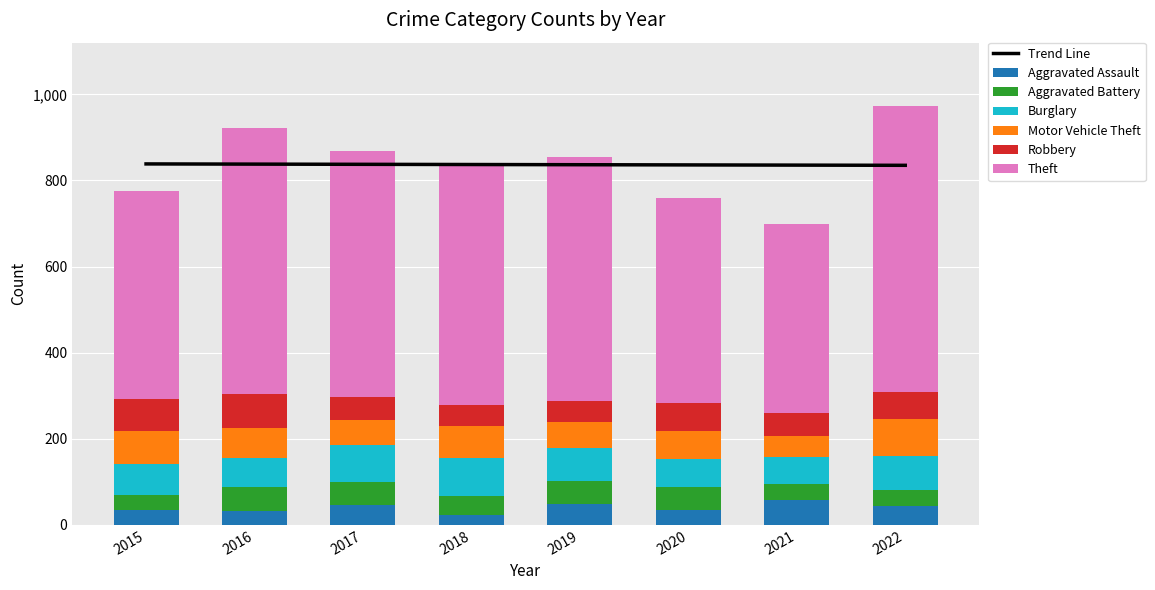

Count the number of categories in the chart.

8